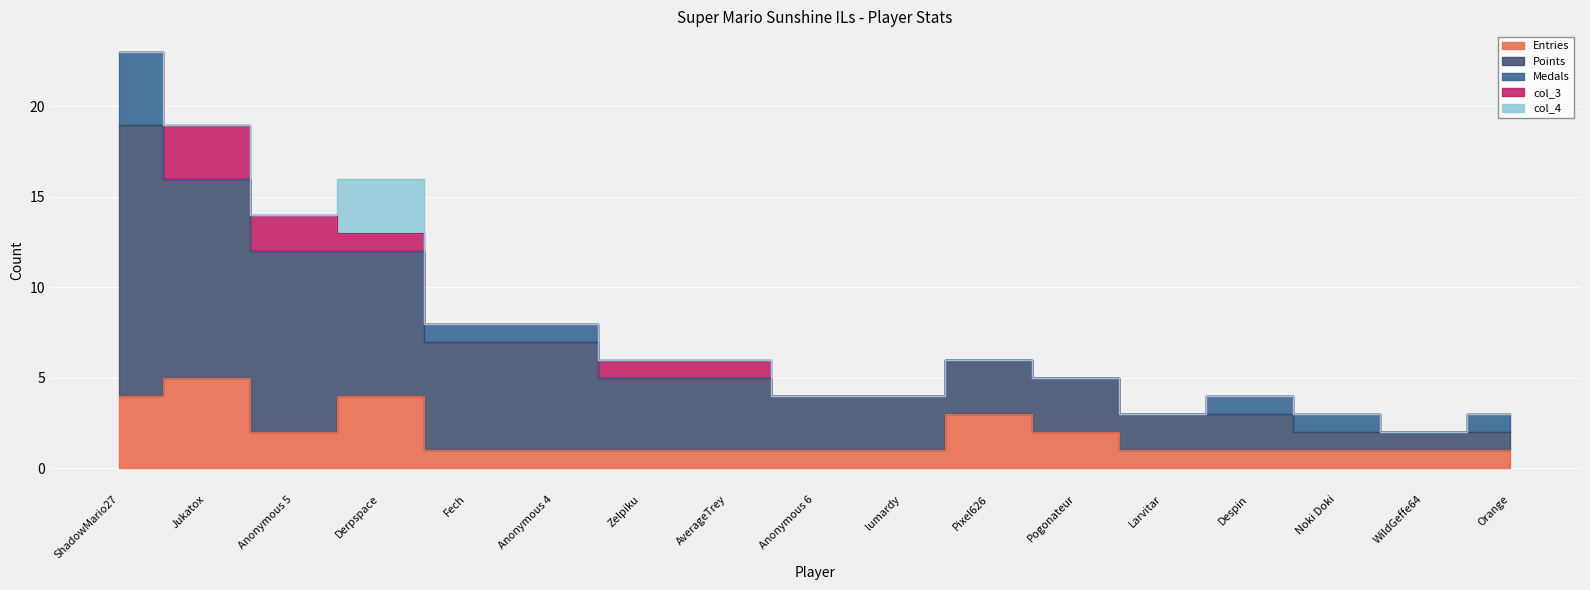

What is the label of the 16th point from the left?

WildGeffe64